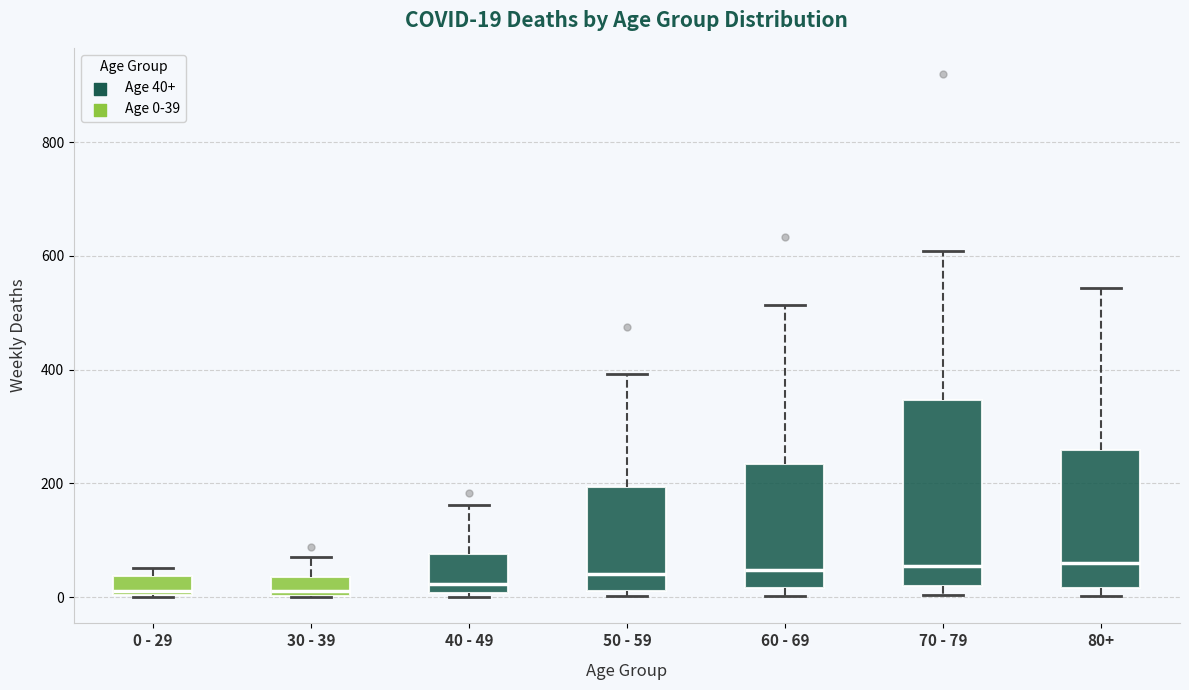

Which box is the tallest, from its lower edge to its upper edge?

70 - 79